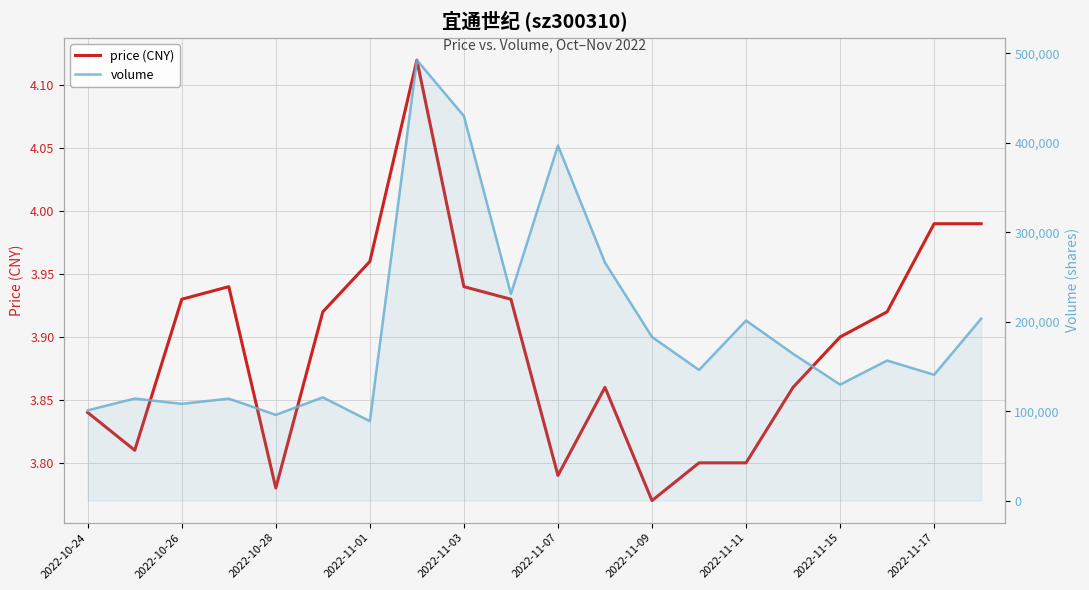

Is it true that price (CNY) equals 1.0 at 2022-11-17?

False